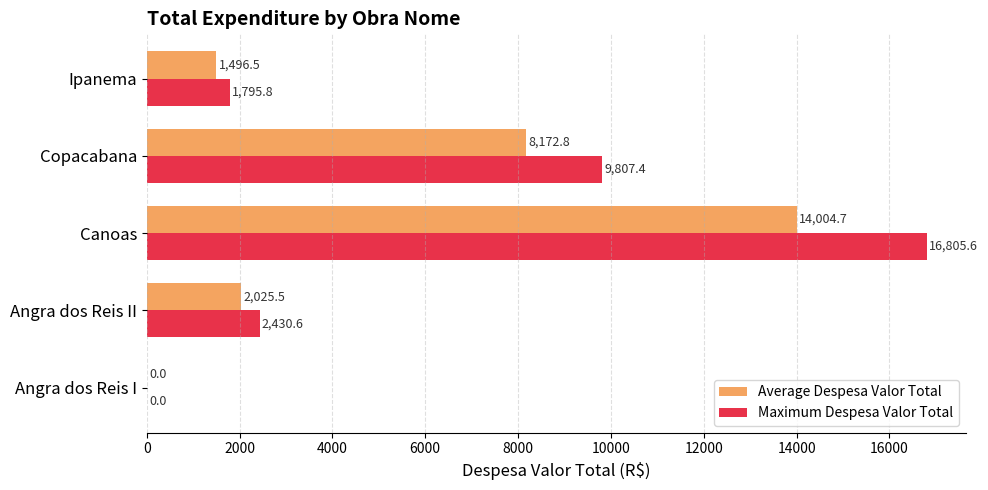

At which category is the sum across all series the highest?

Canoas